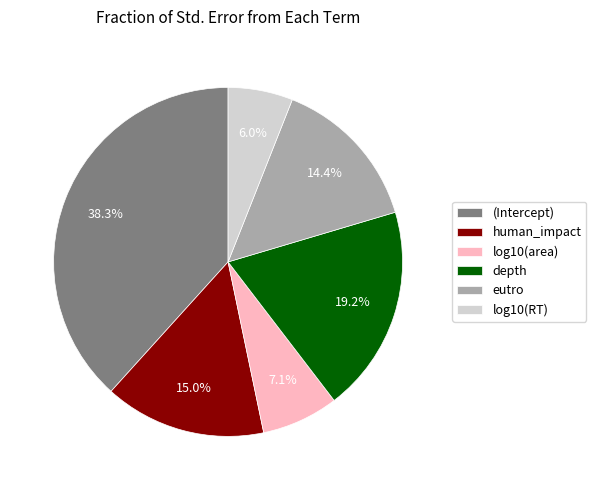

What is the largest slice in the pie chart?

(Intercept)